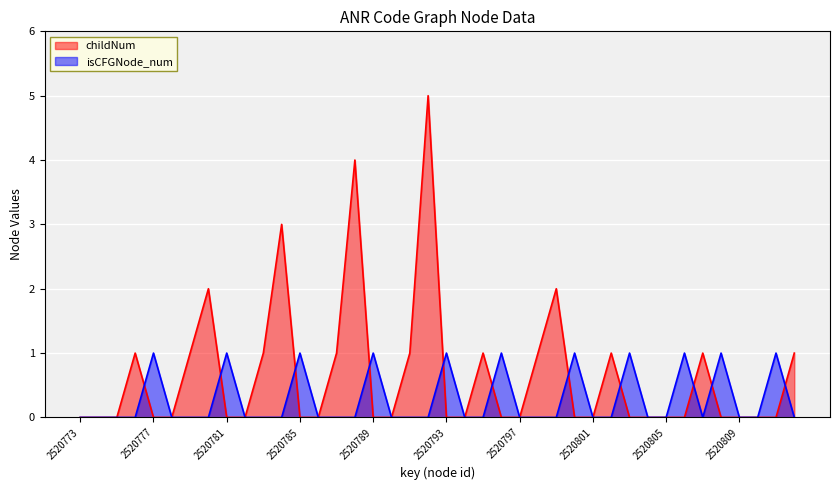

True or false: childNum and isCFGNode_num intersect in this chart.

True